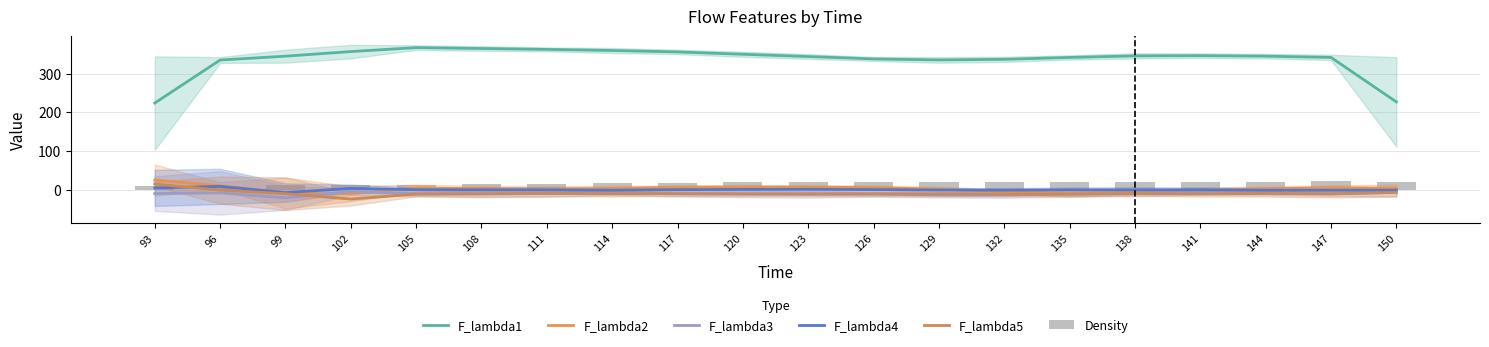

What is the difference between the maximum and minimum values in the F_lambda4 series?

16.0